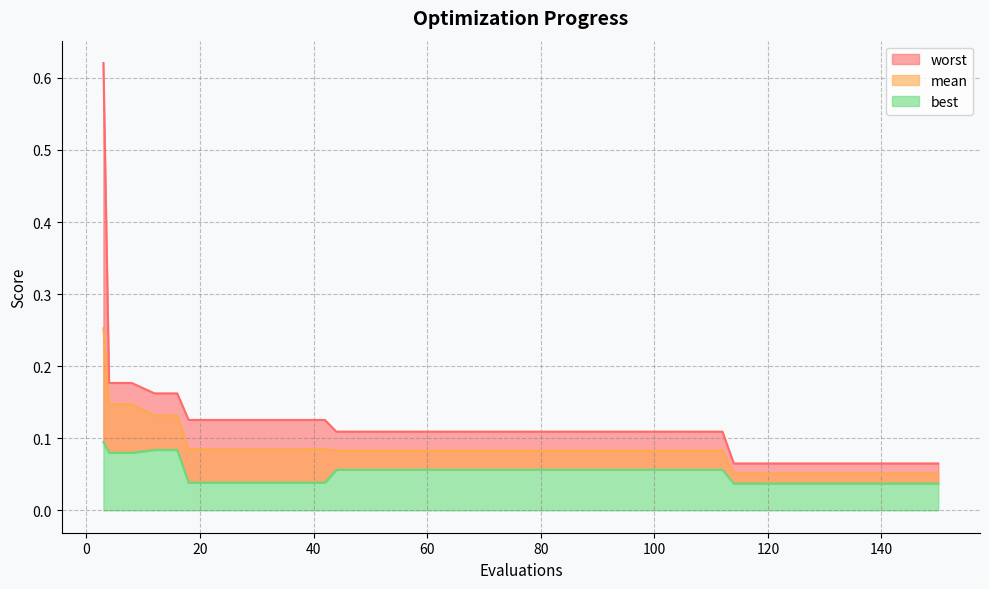

True or false: mean has a value of 0.1 at 30.

False